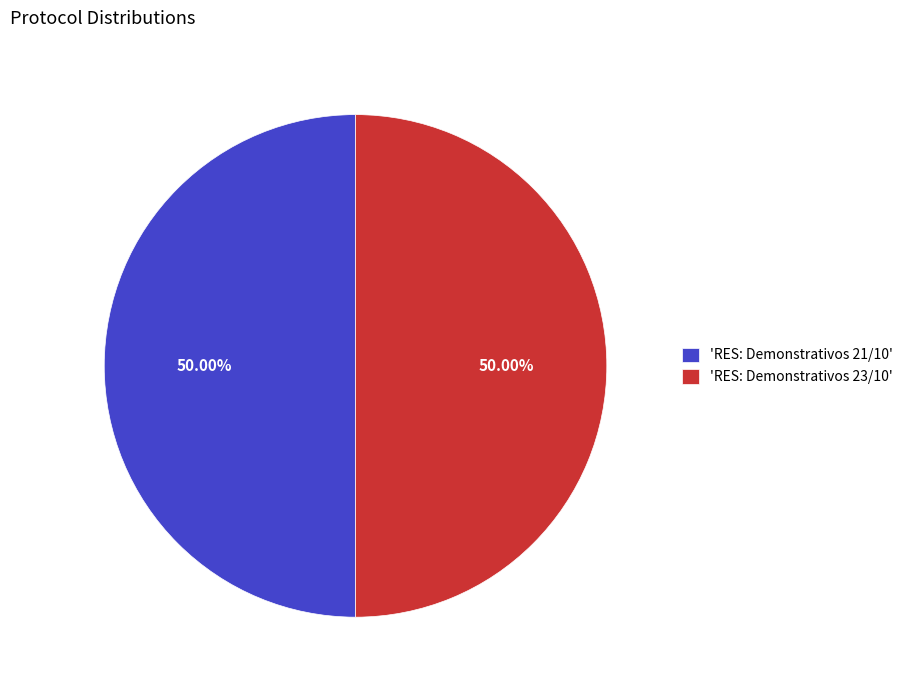

How many slices are in this pie chart?

2